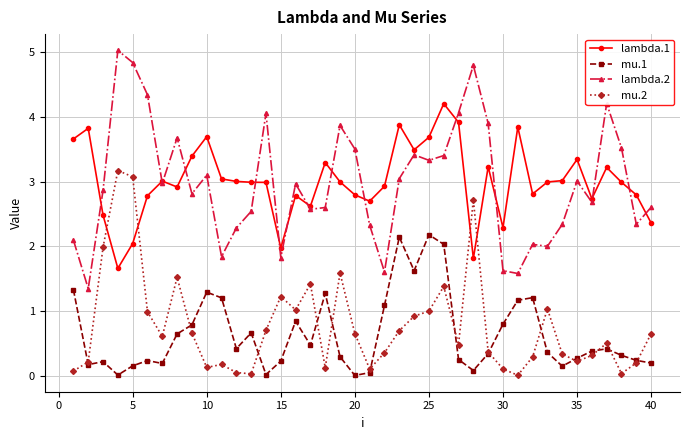

In mu.1, how many points are lower than both neighbors (excluding endpoints)?

10